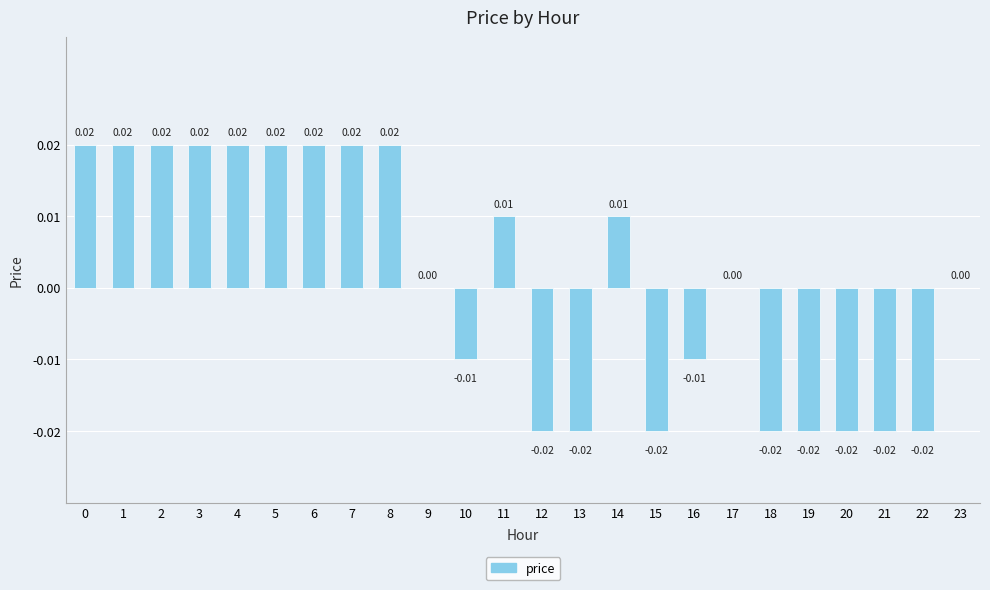

Which has a higher value, 16 or 9?

9